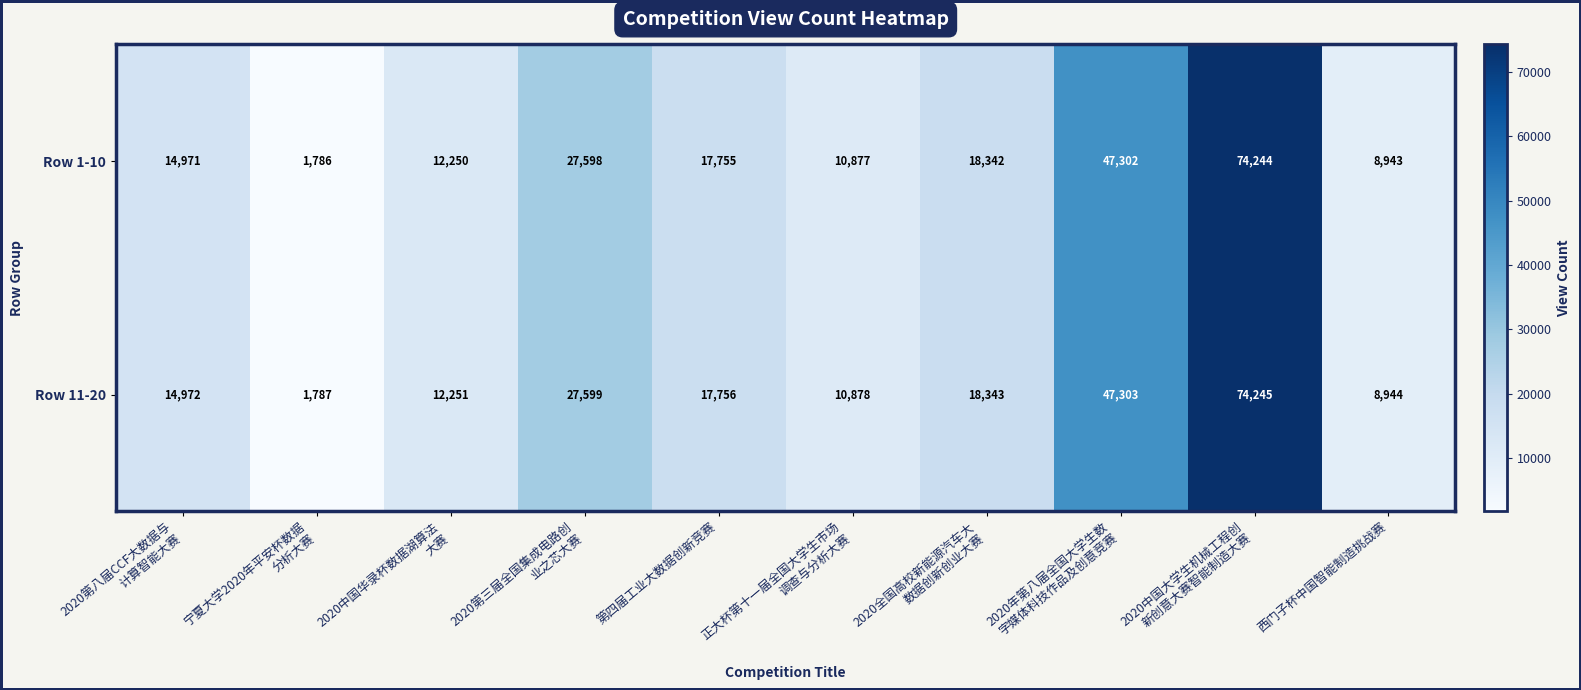

Rank the series by their average value, from highest to lowest.

Row 11-20, Row 1-10